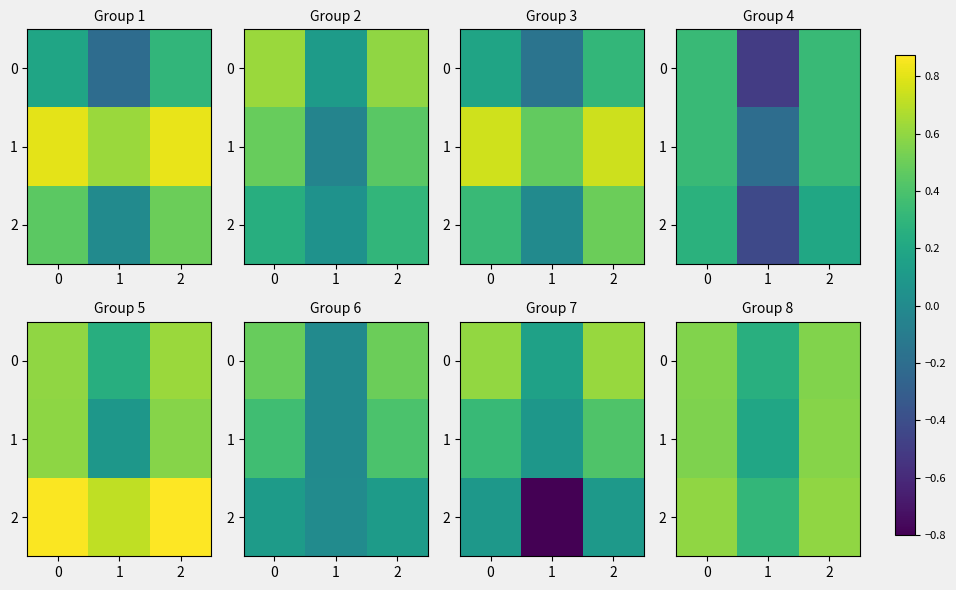

Which series changed the most between 1 and 2?

1